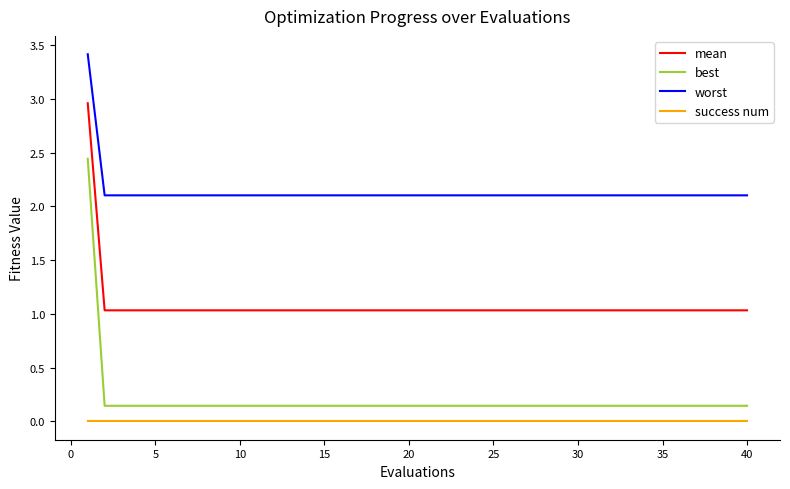

True or false: best and mean intersect in this chart.

False